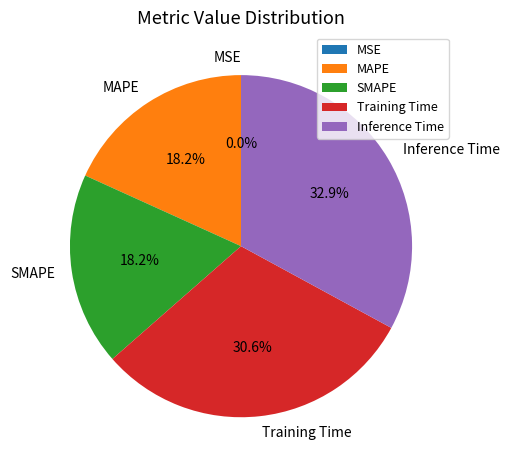

Which category has the biggest portion of the pie?

Inference Time